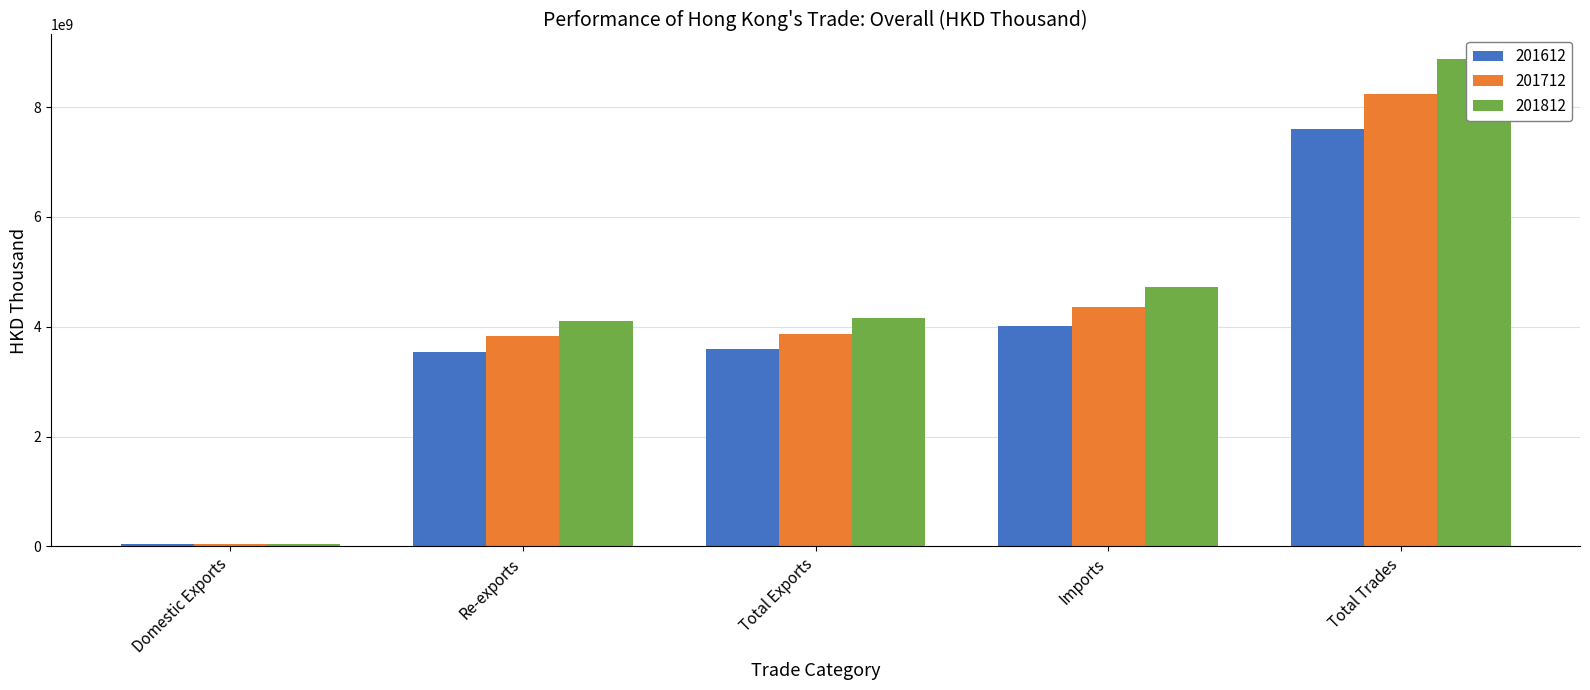

What is the label of the 1st bar from the left?

Domestic Exports